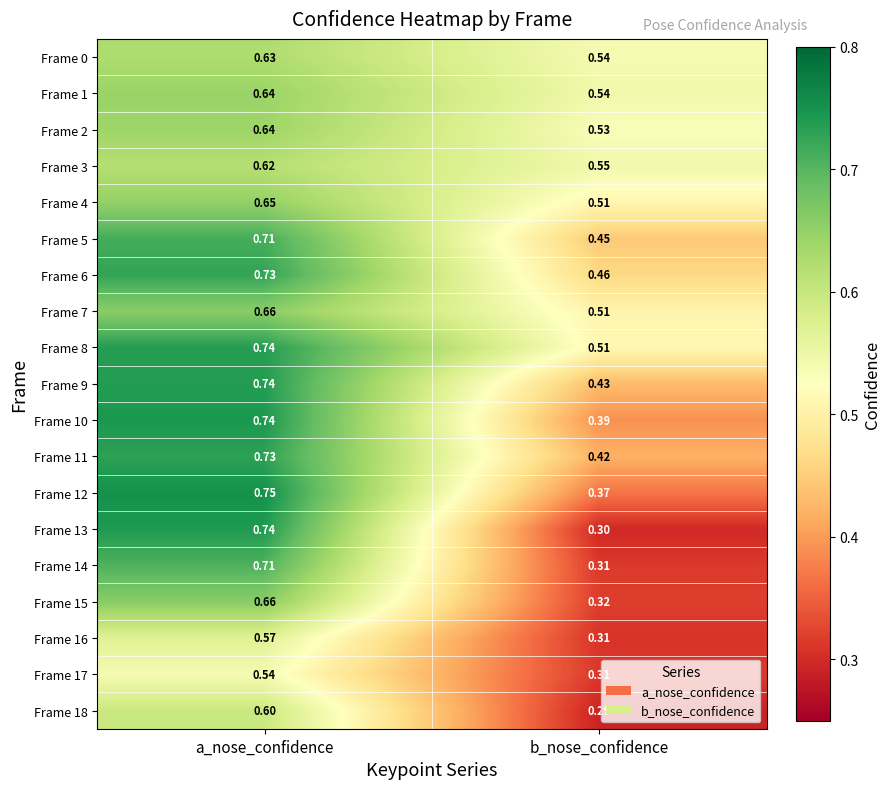

At which category is the sum across all series the highest?

a_nose_confidence